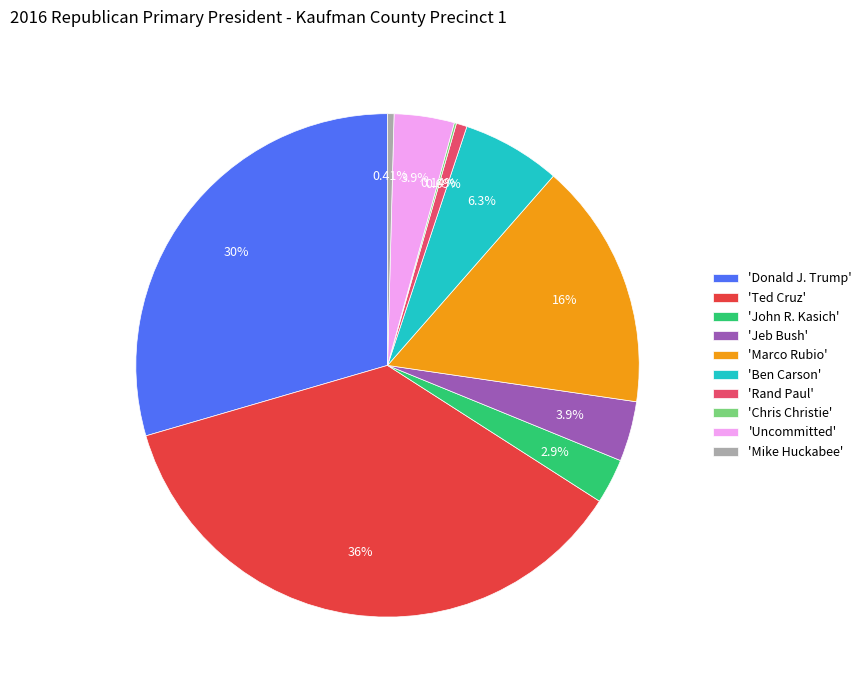

Which slice is the largest?

'Ted Cruz'